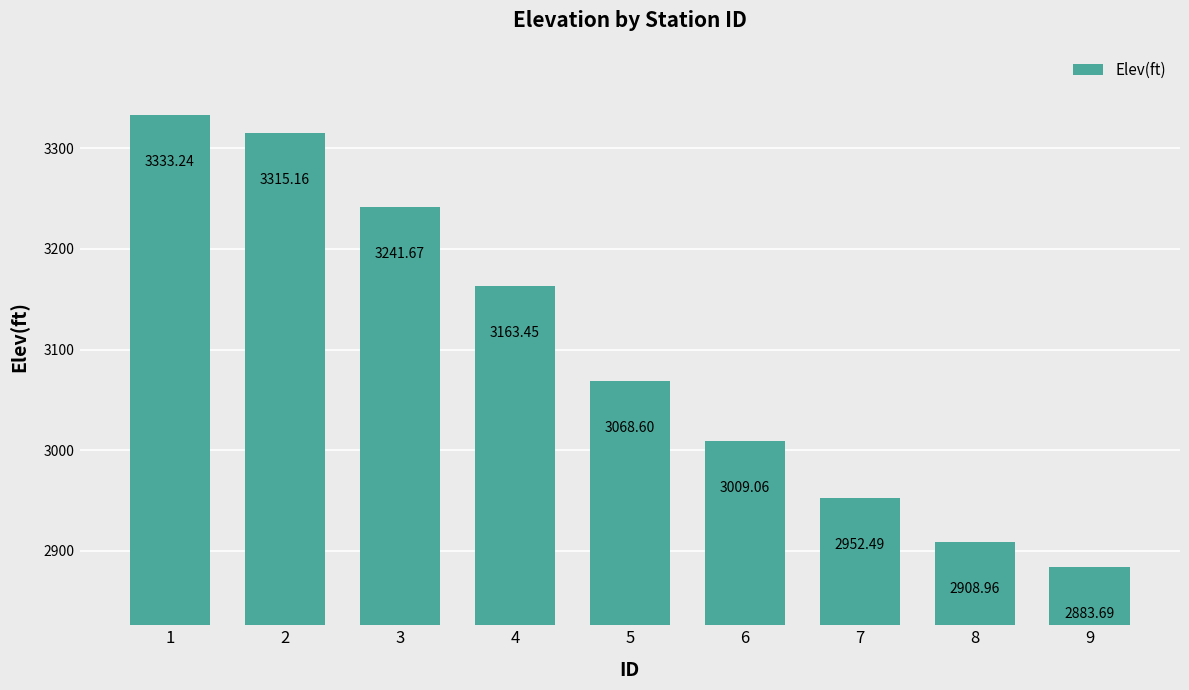

What is the sum of the values at 3 and 1?

6574.9